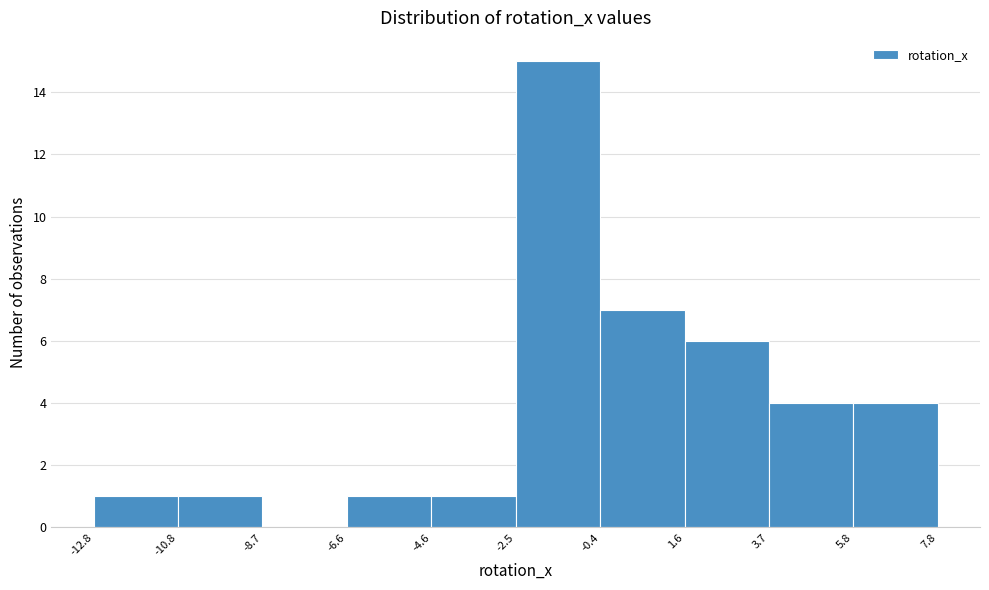

Over which range of the x-axis is the bar tallest?

-2.5 to -0.4